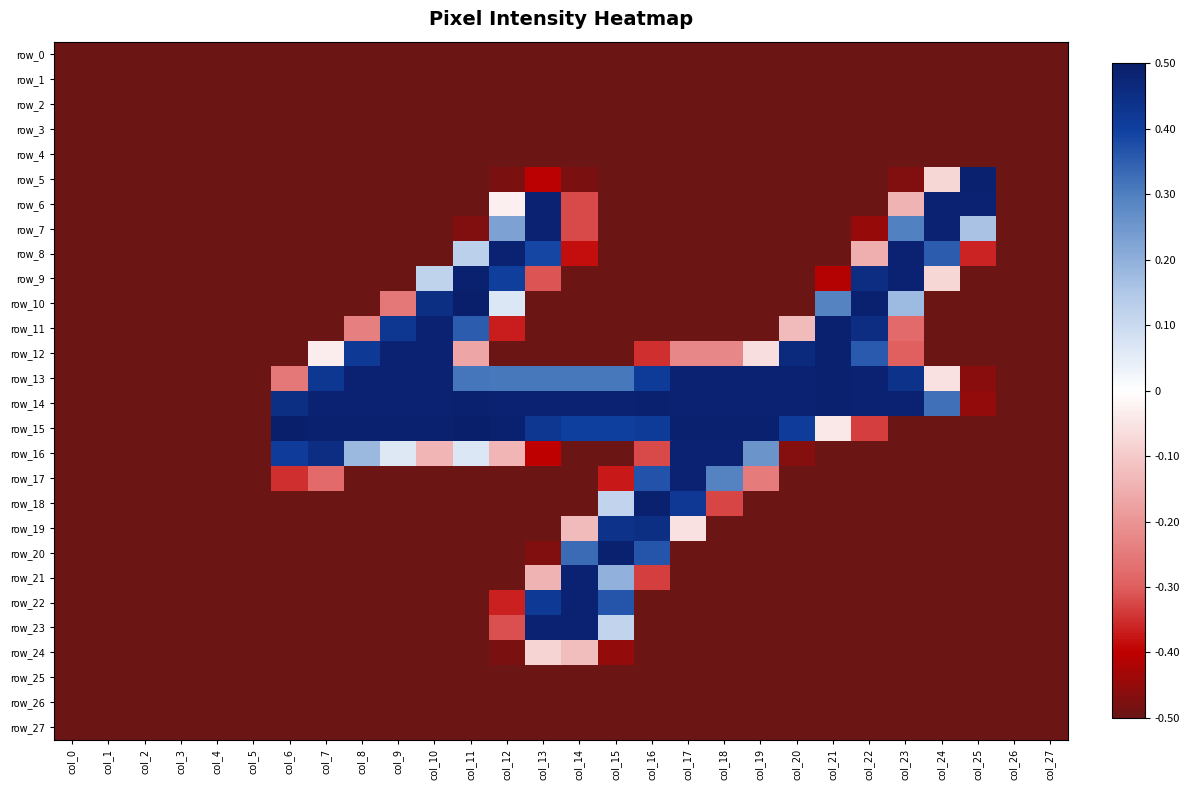

At which label does row_23 first exceed 0?

col_13